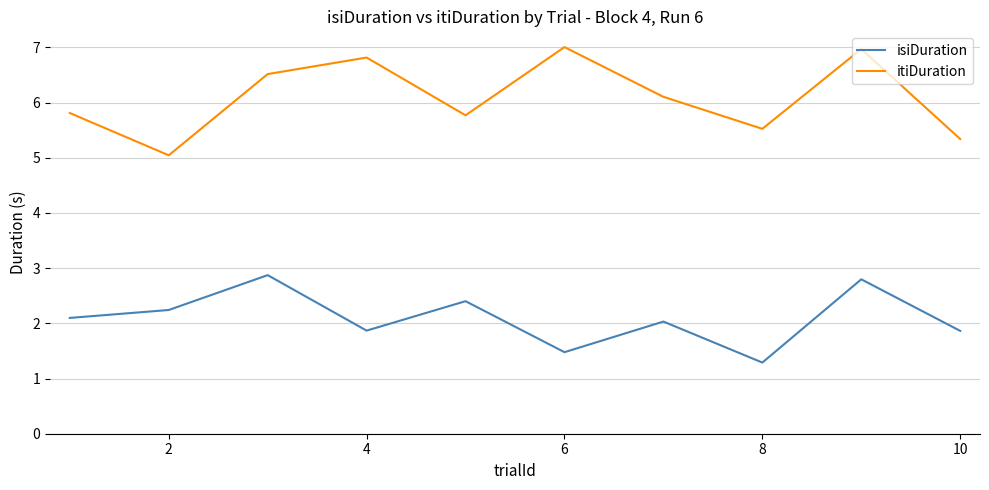

Rank the series by their maximum value, from lowest to highest.

isiDuration, itiDuration